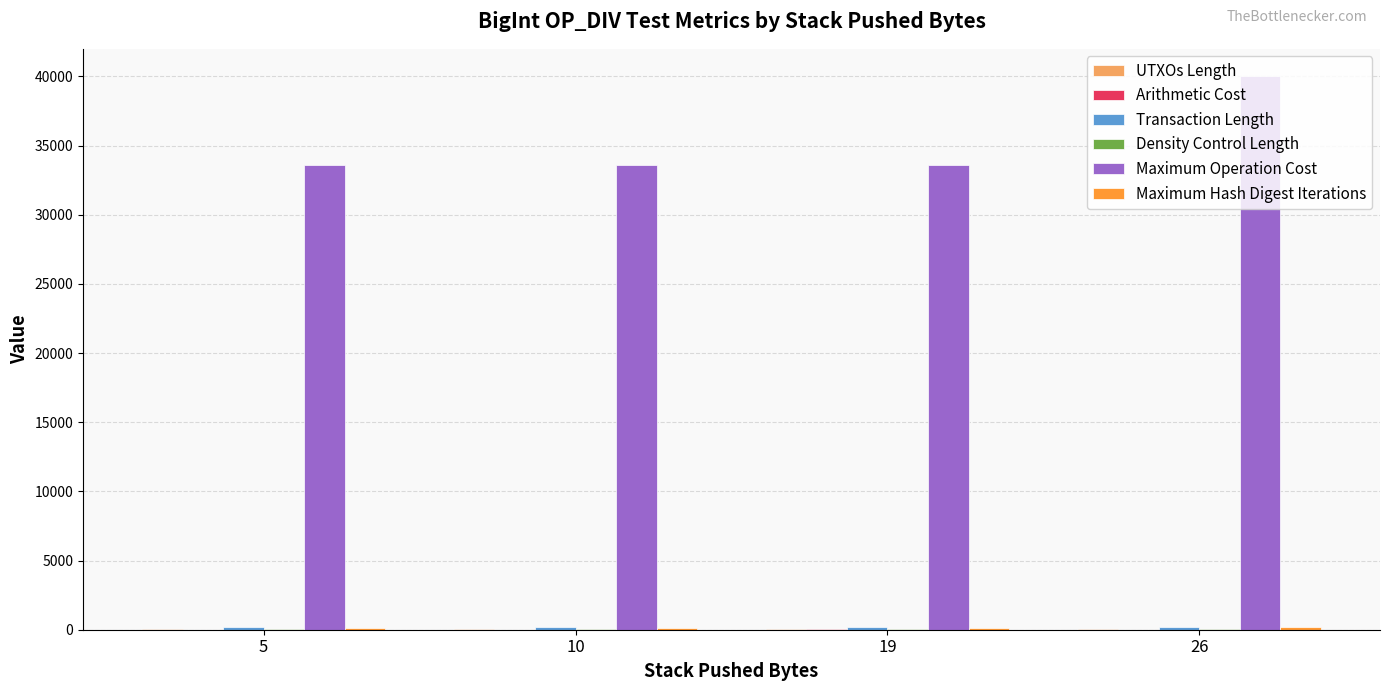

What is the total value across all series at 10?

34065.7